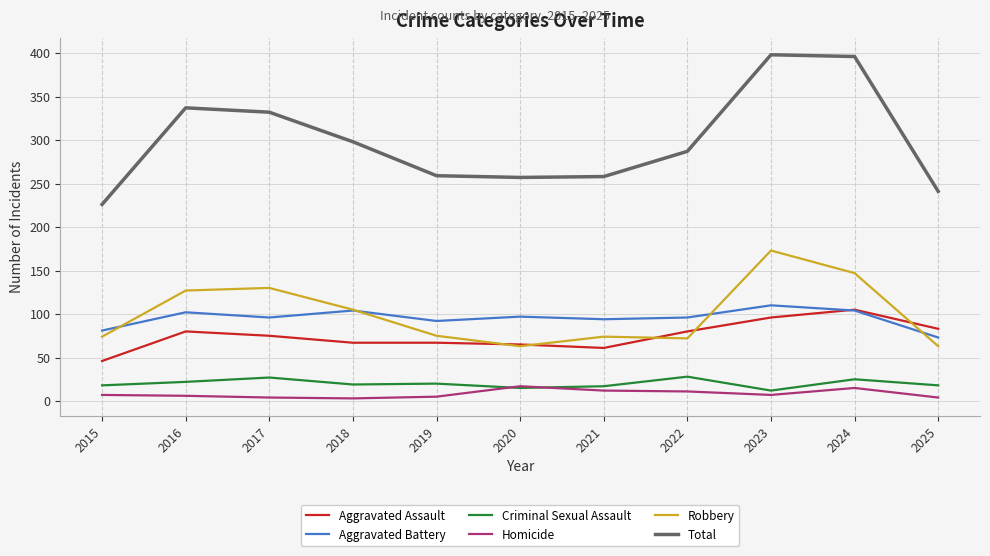

Which series has the largest range (max minus min)?

Total